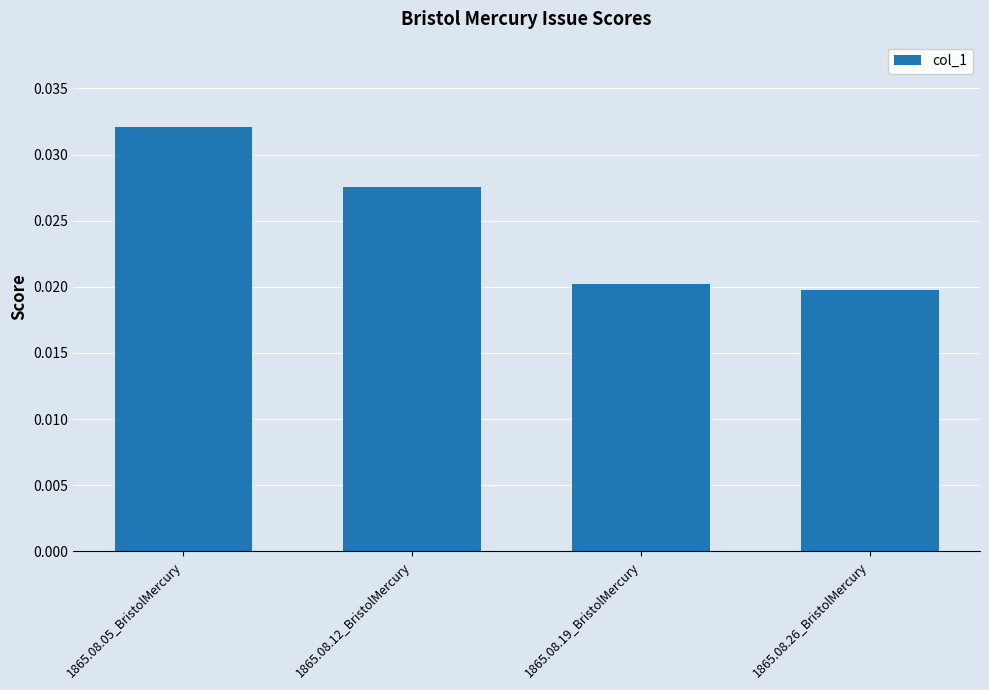

How many distinct data groups are displayed?

1